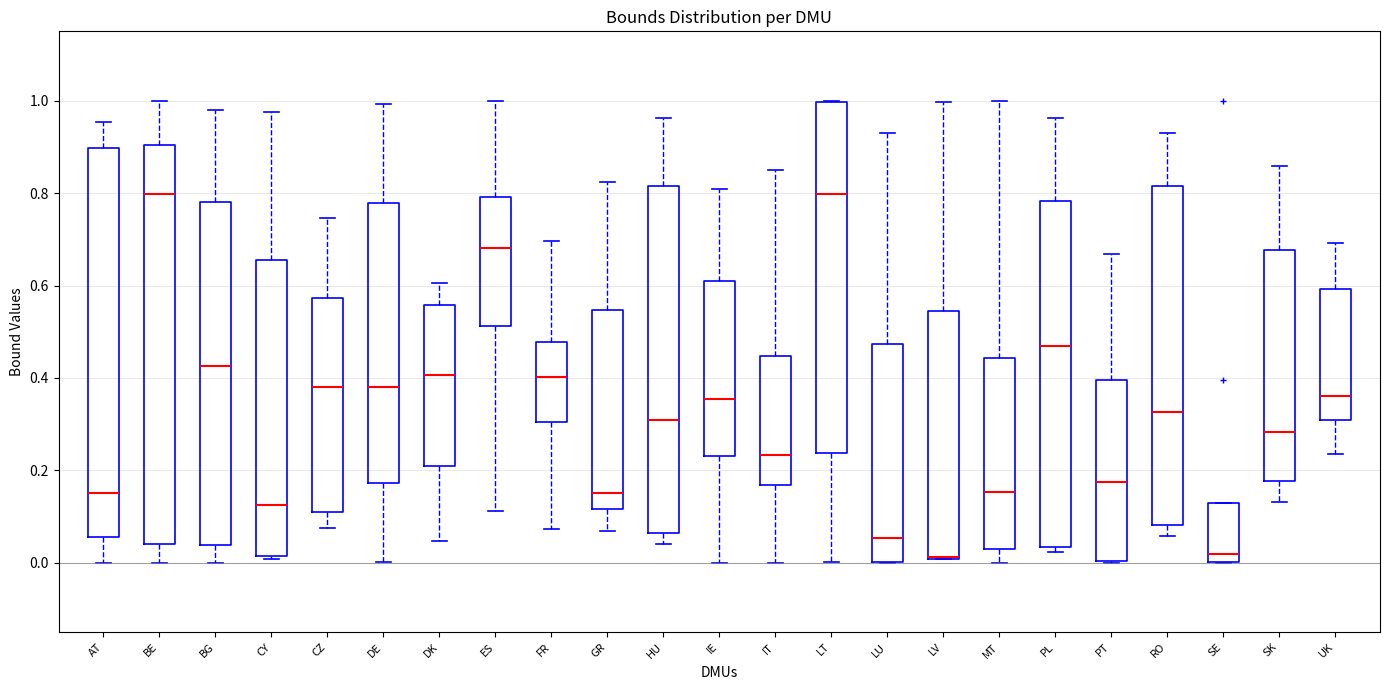

Reading left to right, transcribe this box plot: for each box, give where its median line is, the range the box spans, and where its two whiskers end, as read against the y-axis. The values are not printed on the chart, so give them approximately, as read against the axis.

AT: median 0.16, box 0.06 to 0.90, whiskers 0.00 to 0.96
BE: median 0.80, box 0.04 to 0.90, whiskers 0.00 to 1.00
BG: median 0.42, box 0.04 to 0.78, whiskers 0.00 to 0.98
CY: median 0.12, box 0.02 to 0.66, whiskers 0.00 to 0.98
CZ: median 0.38, box 0.12 to 0.58, whiskers 0.08 to 0.74
DE: median 0.38, box 0.18 to 0.78, whiskers 0.00 to 1.00
DK: median 0.40, box 0.22 to 0.56, whiskers 0.04 to 0.60
ES: median 0.68, box 0.52 to 0.80, whiskers 0.12 to 1.00
FR: median 0.40, box 0.30 to 0.48, whiskers 0.08 to 0.70
GR: median 0.16, box 0.12 to 0.54, whiskers 0.06 to 0.82
HU: median 0.30, box 0.06 to 0.82, whiskers 0.04 to 0.96
IE: median 0.36, box 0.24 to 0.62, whiskers 0.00 to 0.80
IT: median 0.24, box 0.16 to 0.44, whiskers 0.00 to 0.86
LT: median 0.80, box 0.24 to 1.00, whiskers 0.00 to 1.00
LU: median 0.06, box 0.00 to 0.48, whiskers 0.00 to 0.92
LV: median 0.02 (drawn on the box's lower edge), box 0.00 to 0.54, whiskers 0.00 to 1.00
MT: median 0.16, box 0.04 to 0.44, whiskers 0.00 to 1.00
PL: median 0.46, box 0.04 to 0.78, whiskers 0.02 to 0.96
PT: median 0.18, box 0.00 to 0.40, whiskers 0.00 to 0.66
RO: median 0.32, box 0.08 to 0.82, whiskers 0.06 to 0.94
SE: median 0.02, box 0.00 to 0.12, whiskers 0.00 to 0.12
SK: median 0.28, box 0.18 to 0.68, whiskers 0.14 to 0.86
UK: median 0.36, box 0.30 to 0.60, whiskers 0.24 to 0.70